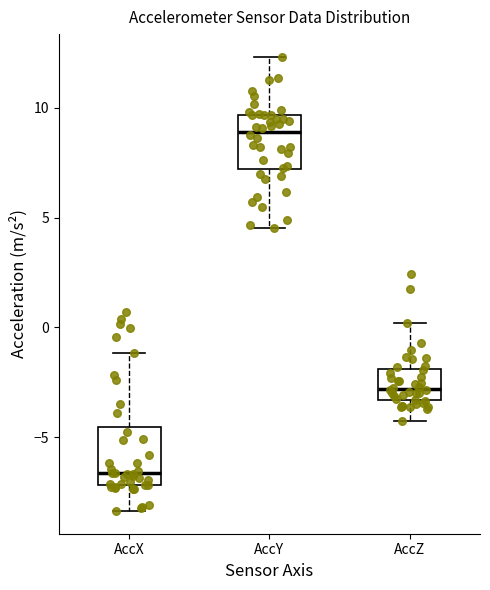

Which box has the lowest median line?

AccX